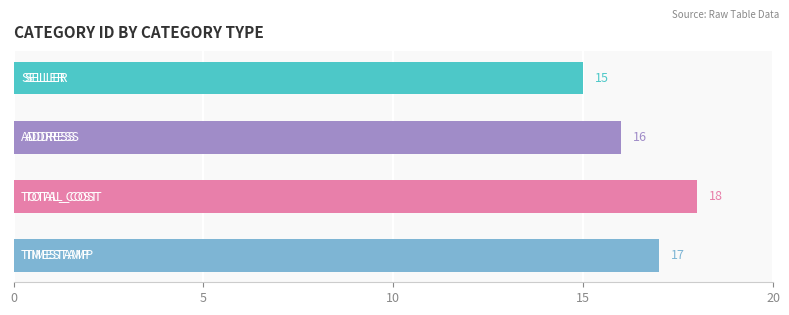

Reading top to bottom, transcribe all the data shown in this chart.

15	16	18	17